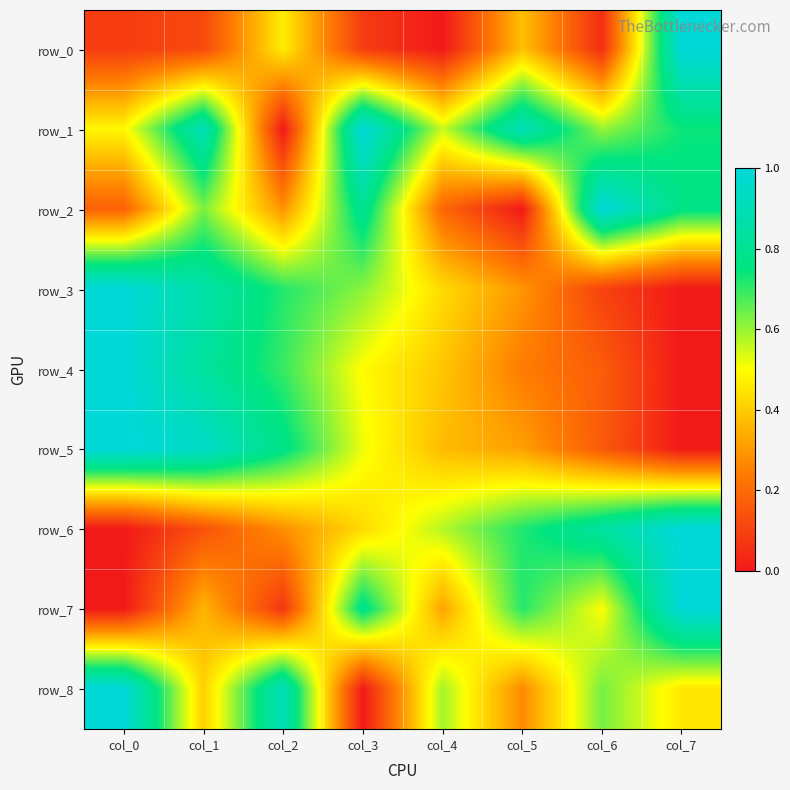

Reading left to right, transcribe all the data shown in this chart.

row_0: 0.1	0.1	0.5	0.1	0.0	0.4	0.0	1.0
row_1: 0.5	0.9	0.0	1.0	0.6	0.9	0.6	0.7
row_2: 0.2	0.6	0.3	0.8	0.2	0.0	1.0	0.8
row_3: 1.0	0.9	0.7	0.6	0.4	0.3	0.1	0.0
row_4: 1.0	0.8	0.7	0.5	0.4	0.2	0.2	0.0
row_5: 1.0	1.0	0.8	0.5	0.4	0.3	0.2	0.0
row_6: 0.0	0.1	0.3	0.4	0.6	0.7	0.8	1.0
row_7: 0.0	0.4	0.1	0.8	0.3	0.7	0.5	1.0
row_8: 1.0	0.4	0.9	0.0	0.6	0.3	0.6	0.5